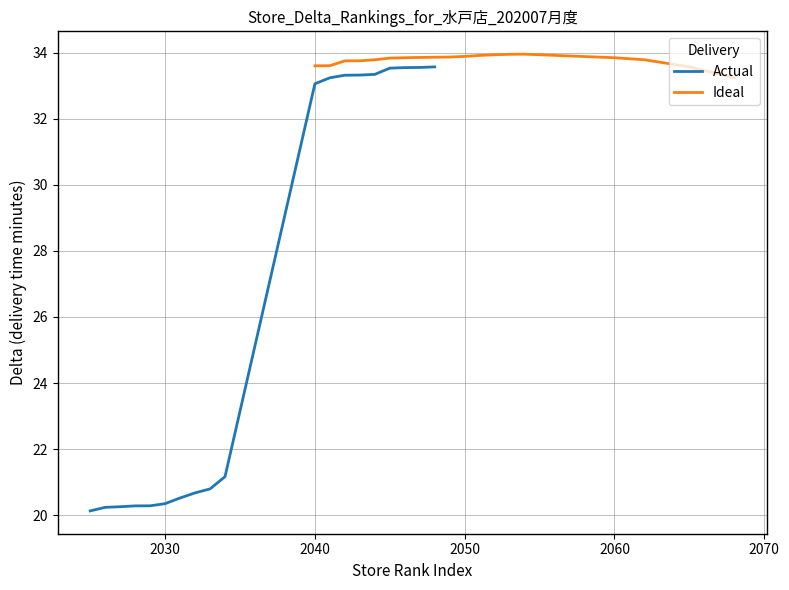

What is the highest value of the Actual series?

33.6